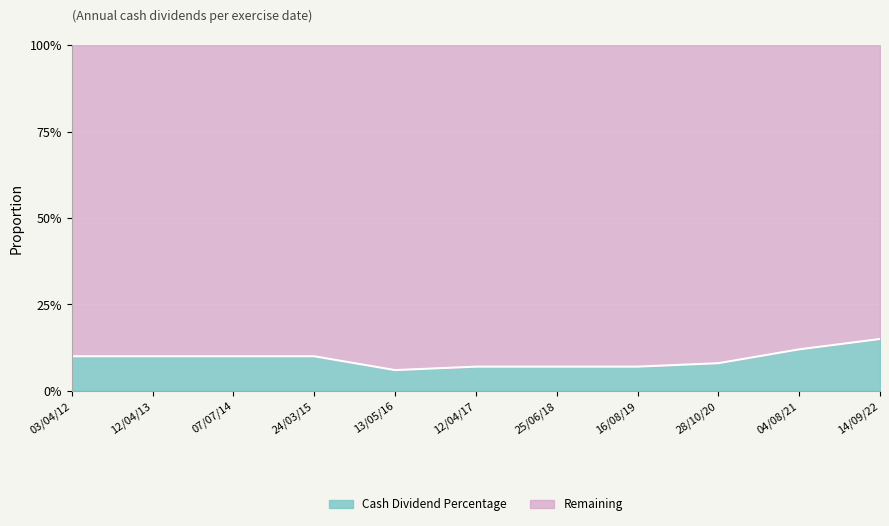

What are all the series names shown in the legend?

Cash Dividend Percentage, Remaining